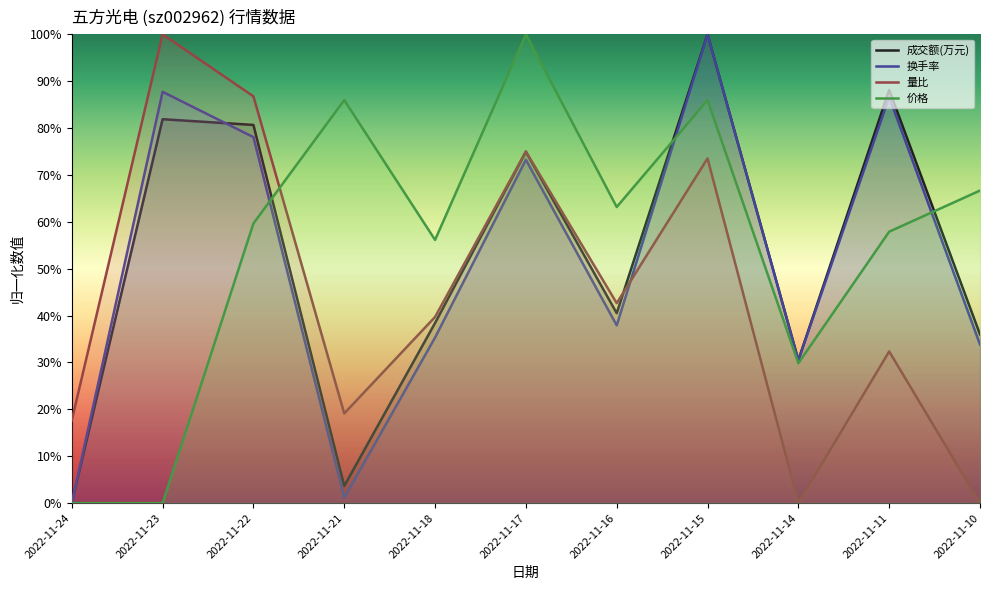

Between 2022-11-22 and 2022-11-21, which series saw the biggest shift?

成交额(万元)